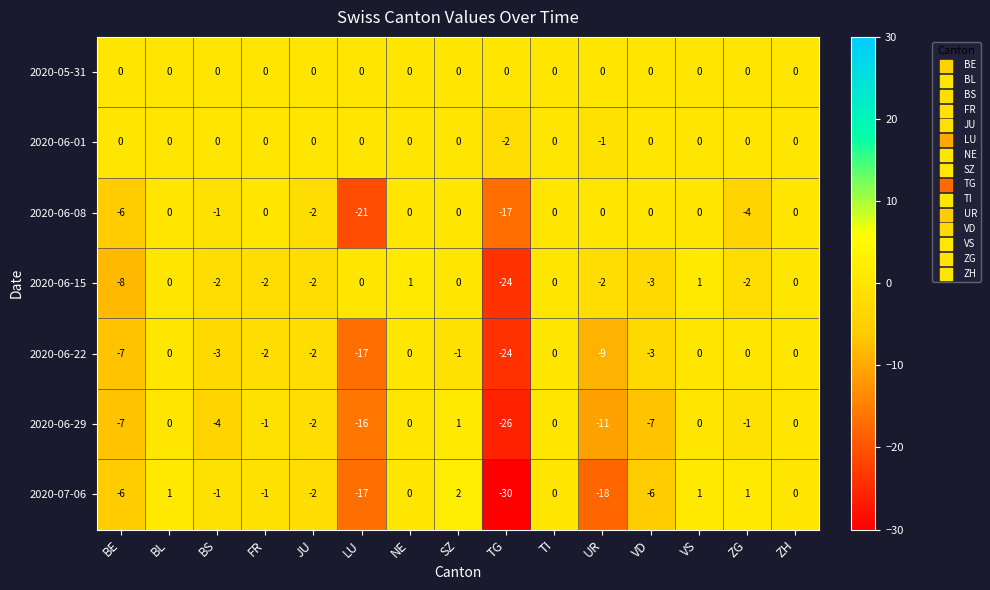

At which category does the chart reach its peak across all series?

SZ